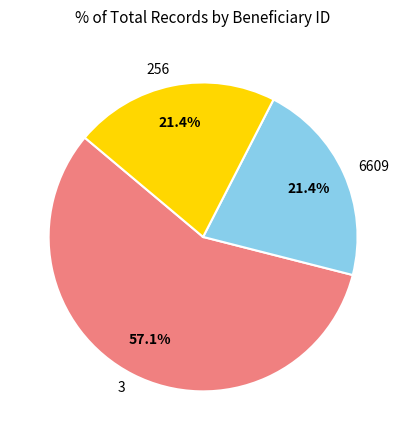

To the nearest percent, what is the average slice percentage?

33%